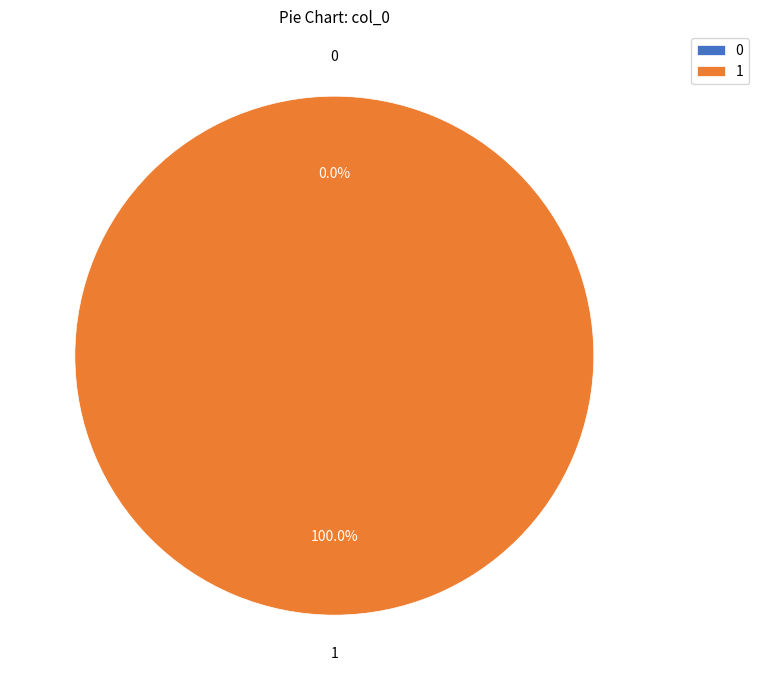

Which category accounts for the majority?

1